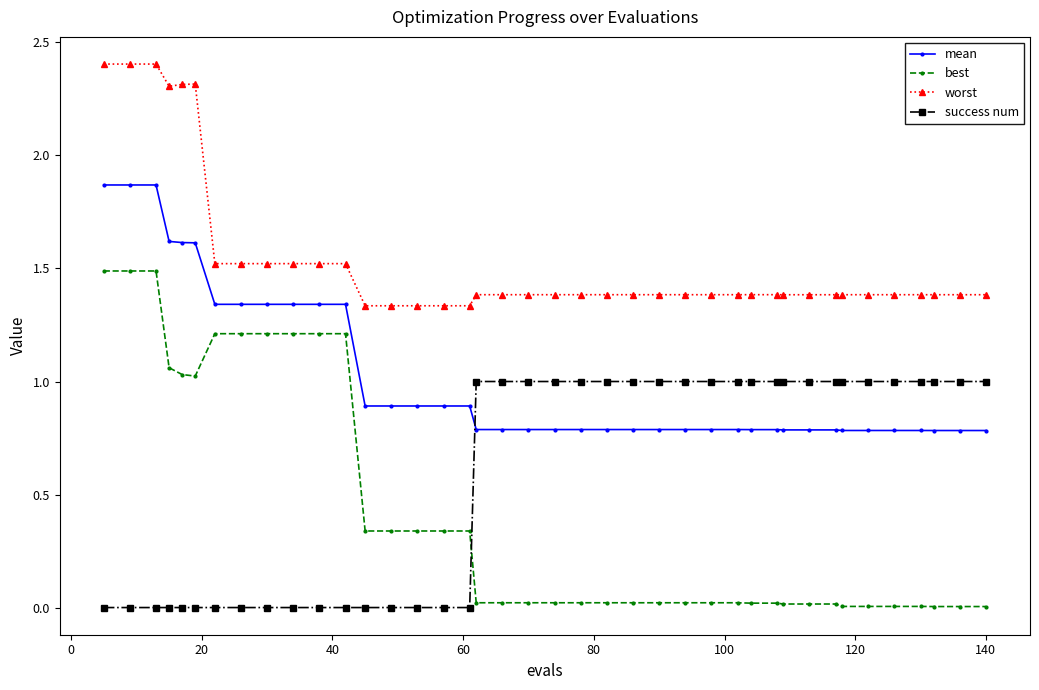

Which series has the largest total across all categories?

worst